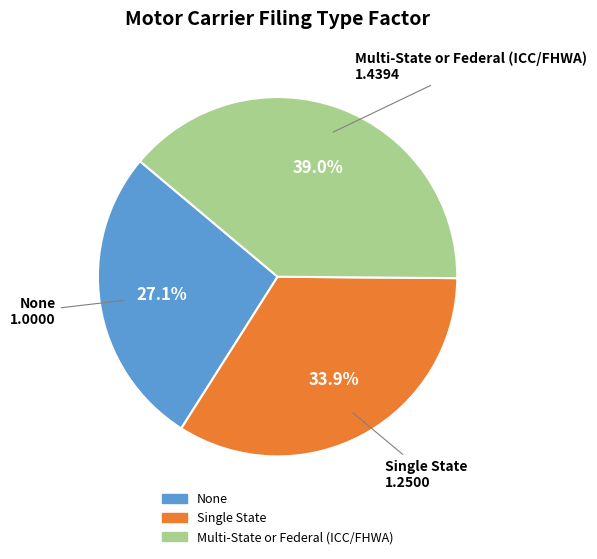

Approximately how many times larger is the value at Multi-State or Federal (ICC/FHWA) compared to Single State?

1.2